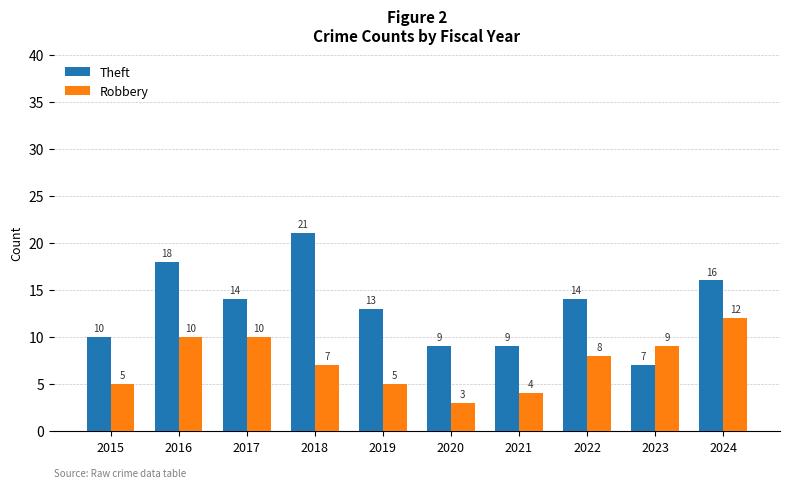

What is the value of the Robbery bar at the 9th from the left?

9